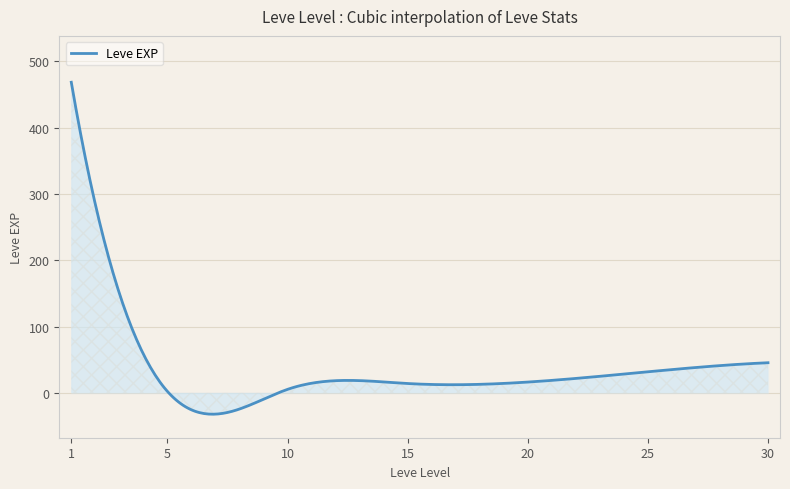

What is the greatest value displayed?

468.5